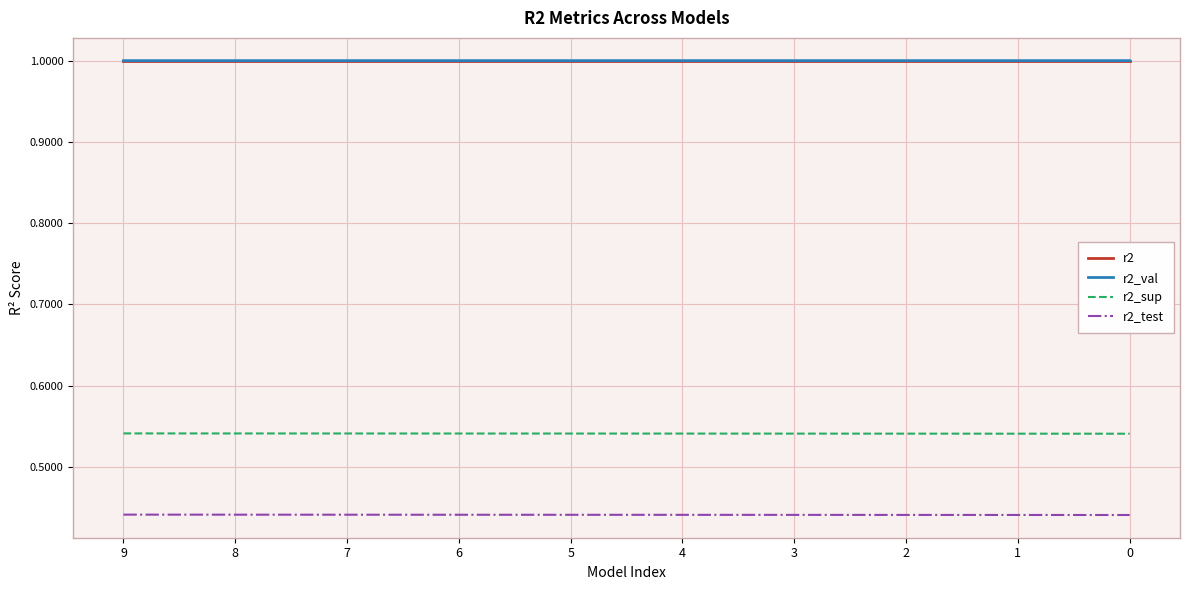

The r2_val series shows 1.0 at 8. True or false?

True